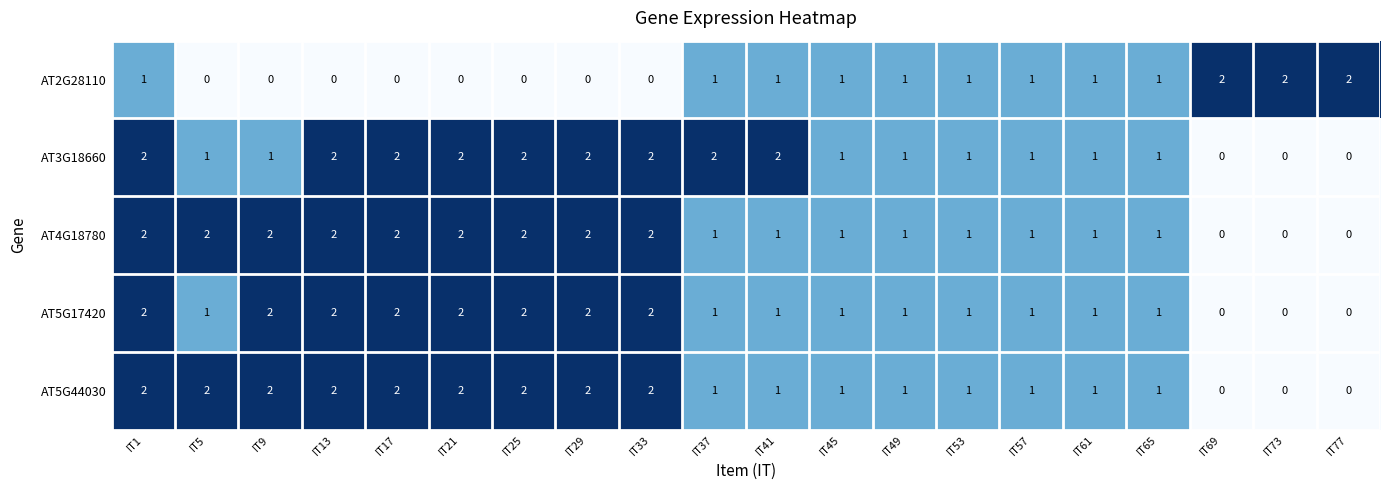

What is the greatest value displayed?

2